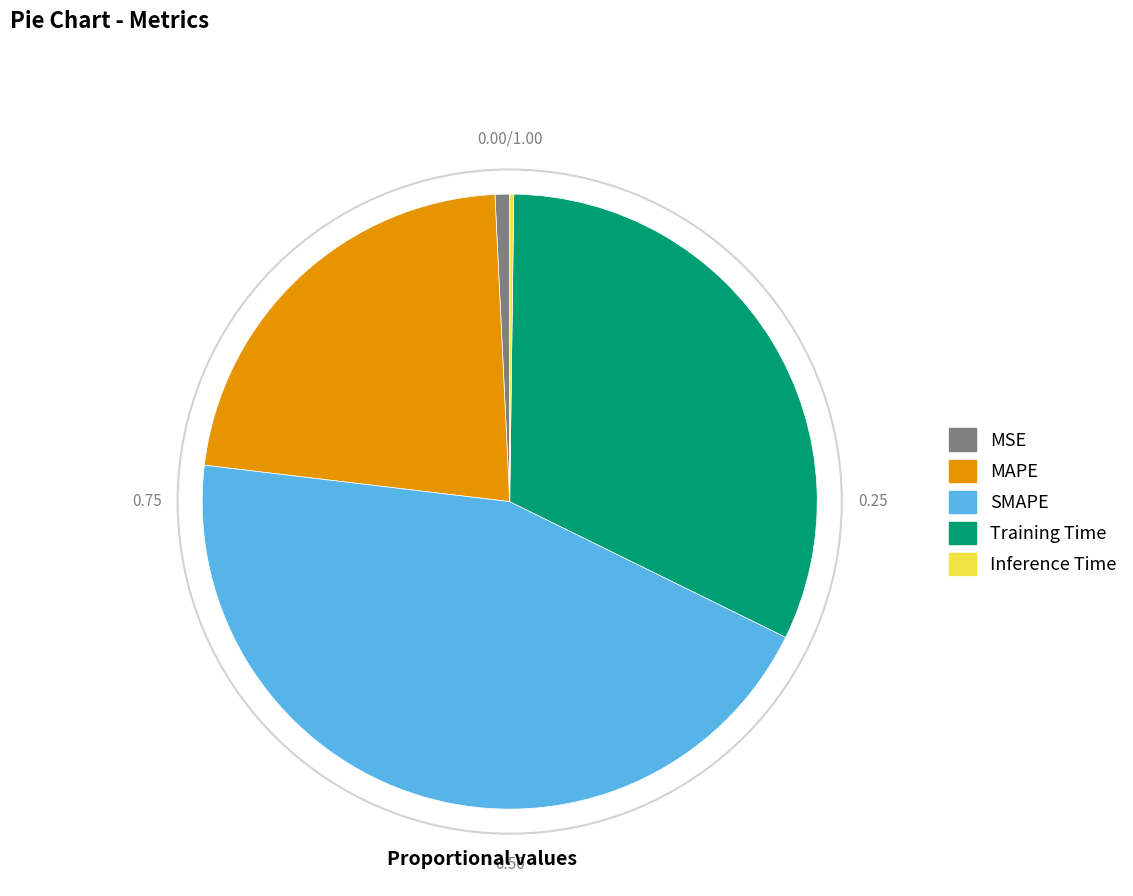

Which slice is the largest?

SMAPE